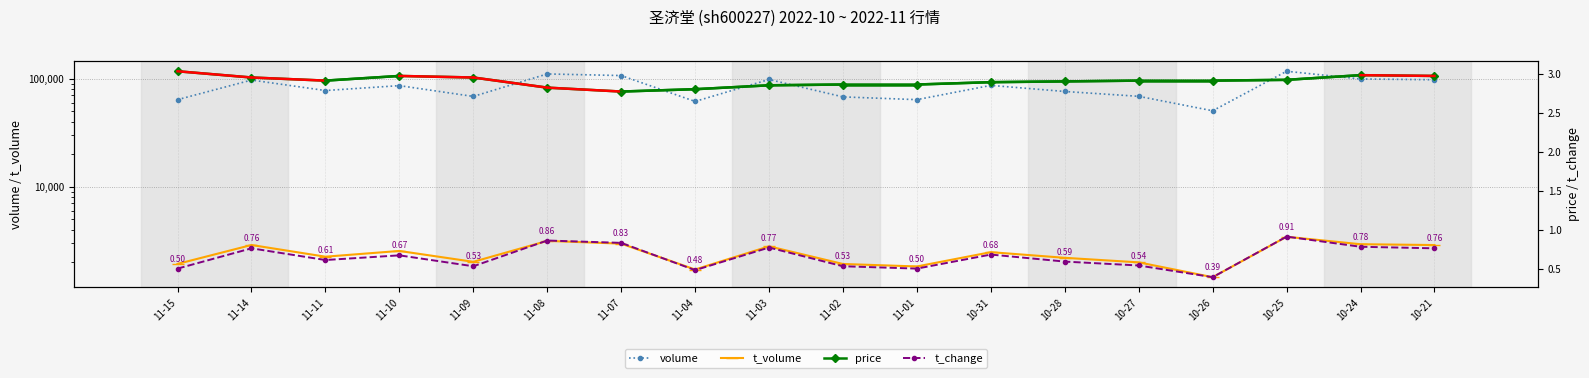

What is the value of the price point at the 14th from the left?

2.9